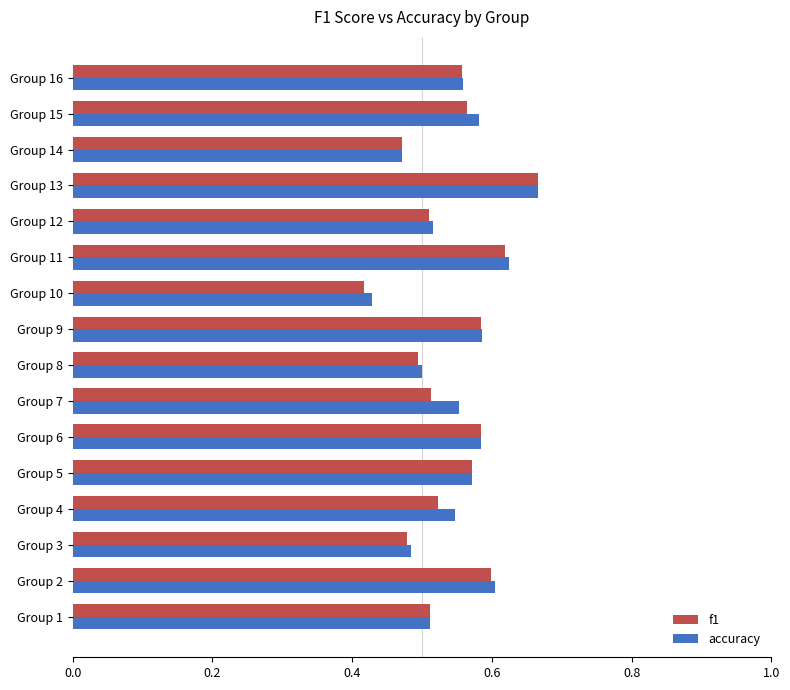

True or false: accuracy has a value of 1.0 at Group 15.

False